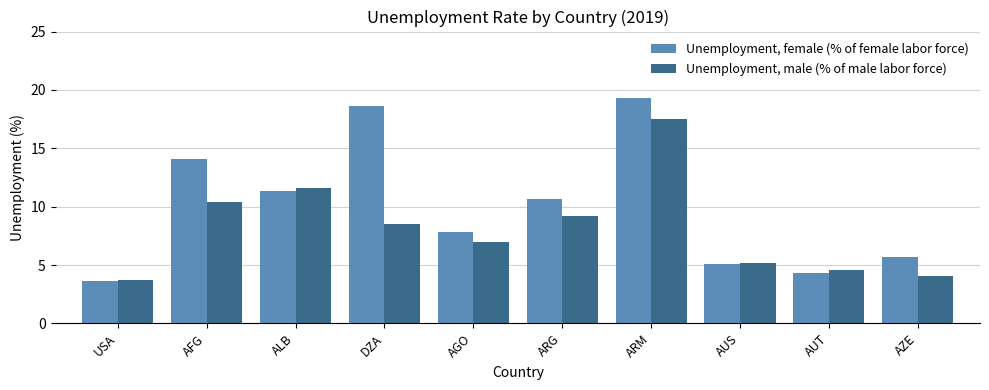

What is the label of the 10th bar from the right?

USA